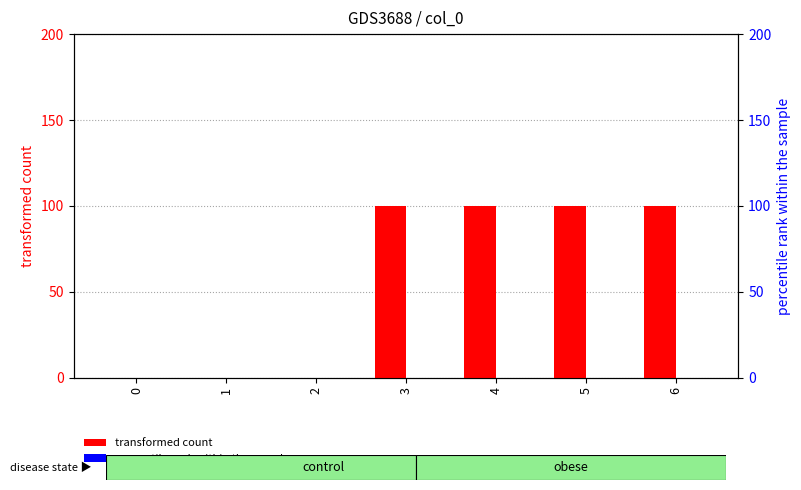

What is the value of the transformed count bar at the 7th from the left?

100